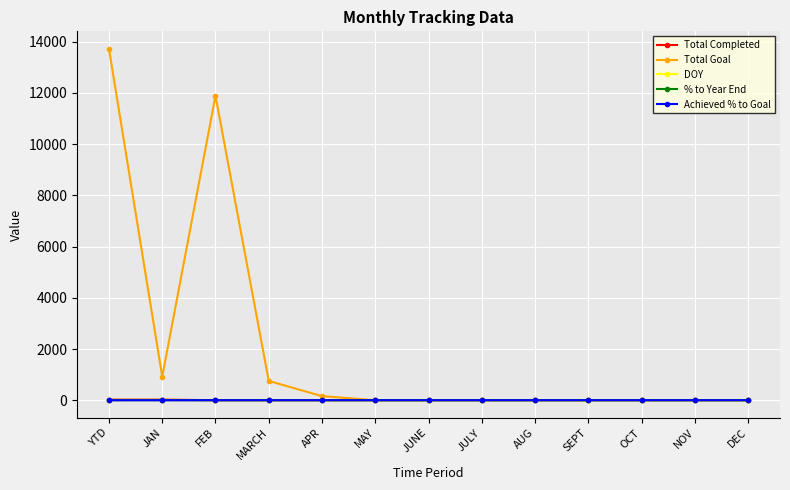

What position from the left is JAN?

2